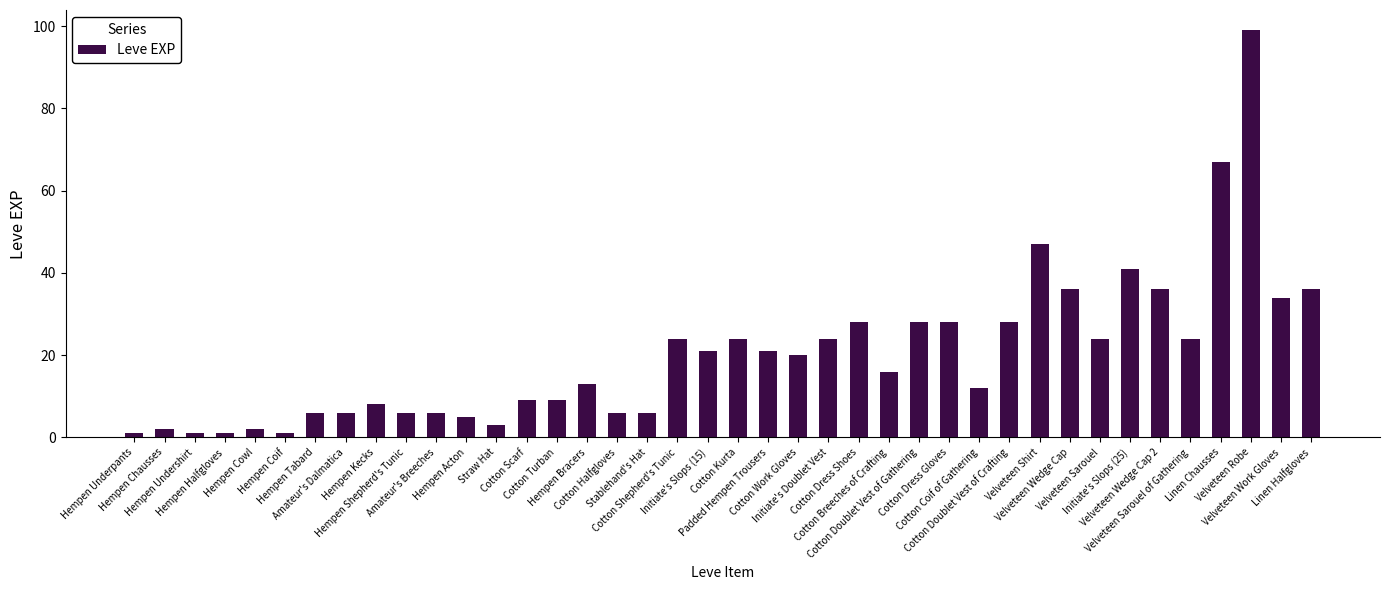

What is the smallest value displayed?

1